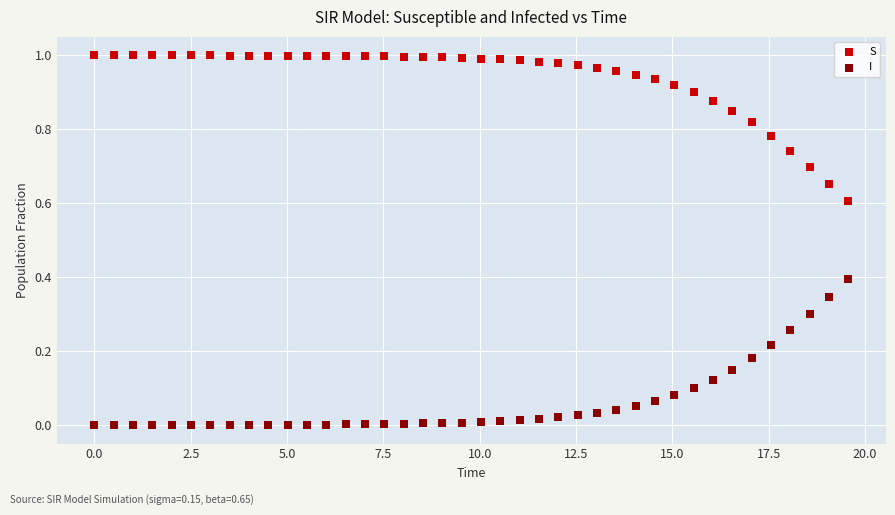

What are all the series names shown in the legend?

S, I